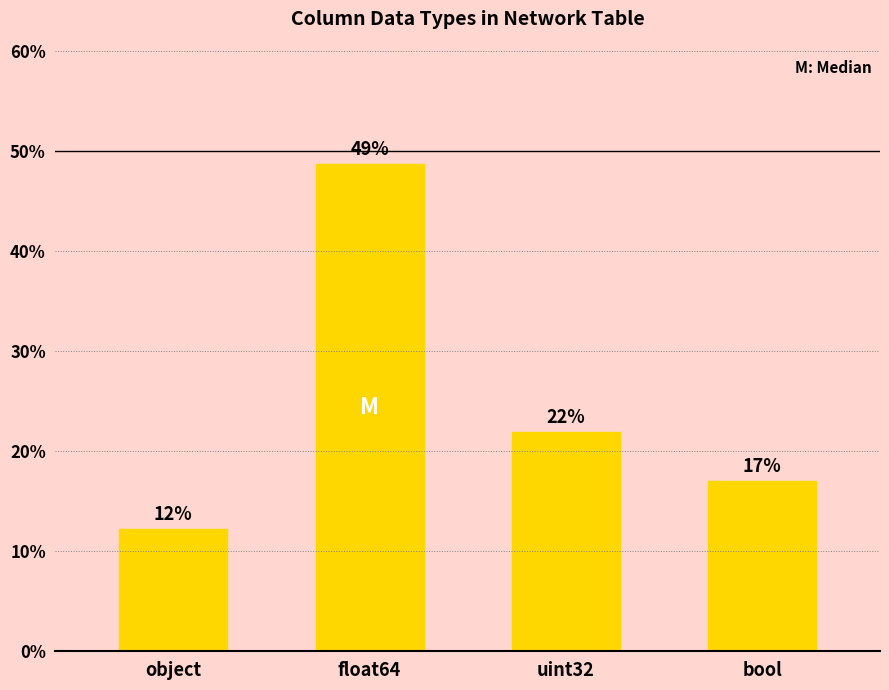

Which label corresponds to the largest value in the chart?

float64